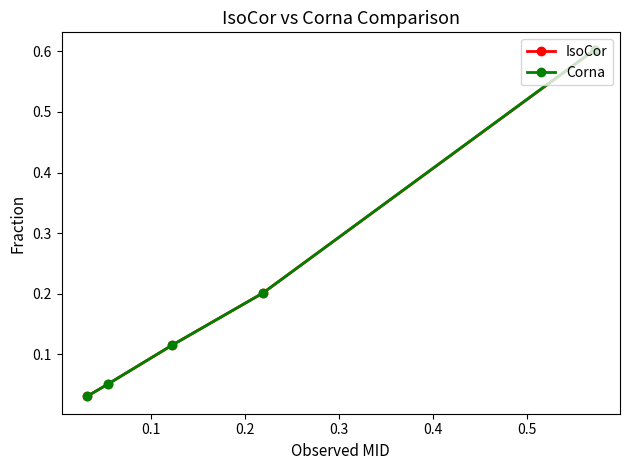

What is the average value of the Corna series?

0.2